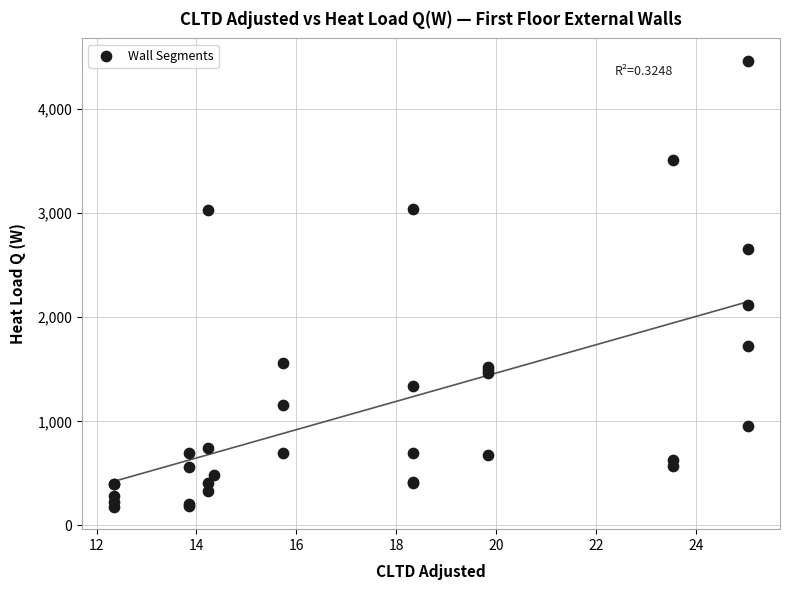

What Y value in the scatter plot is closest to 2321?

2114.0